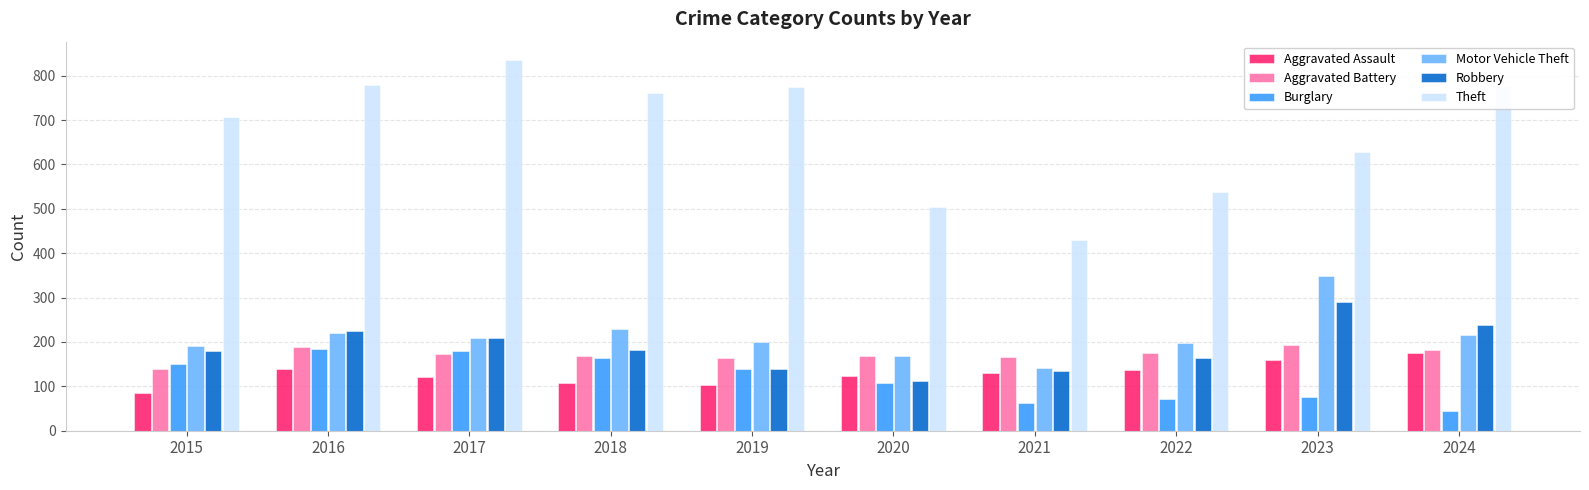

What is the approximate value of Burglary at 2015?

151